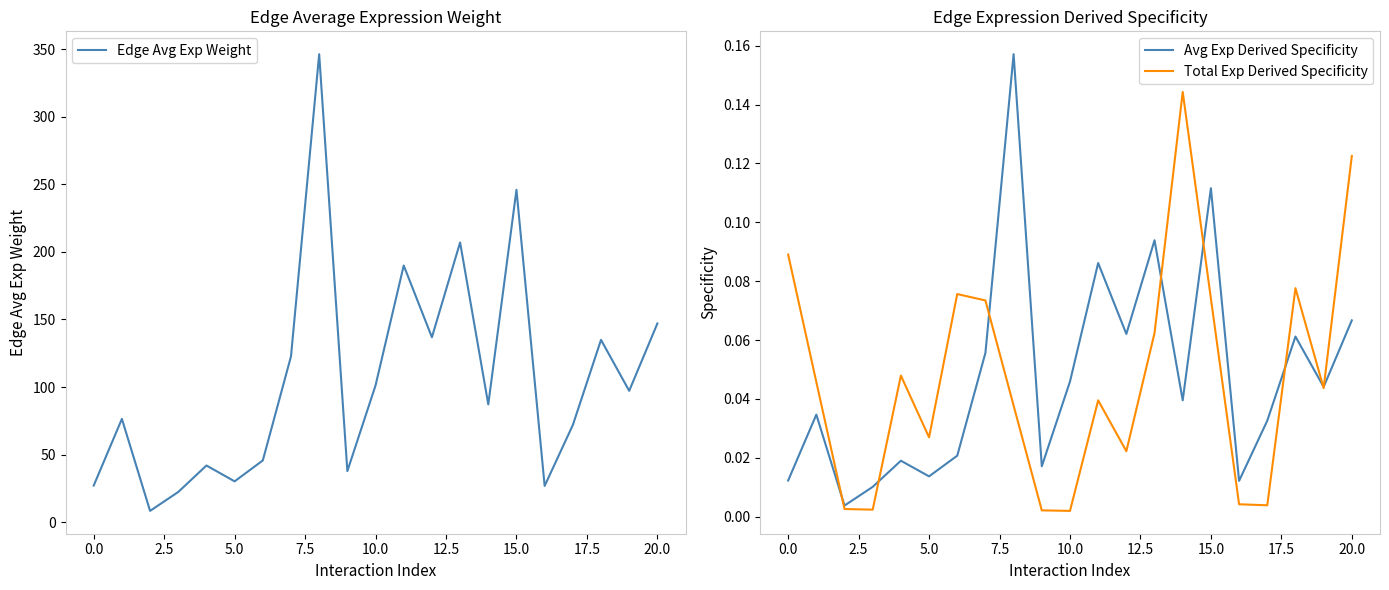

Which series has the largest range (max minus min)?

Edge Avg Exp Weight